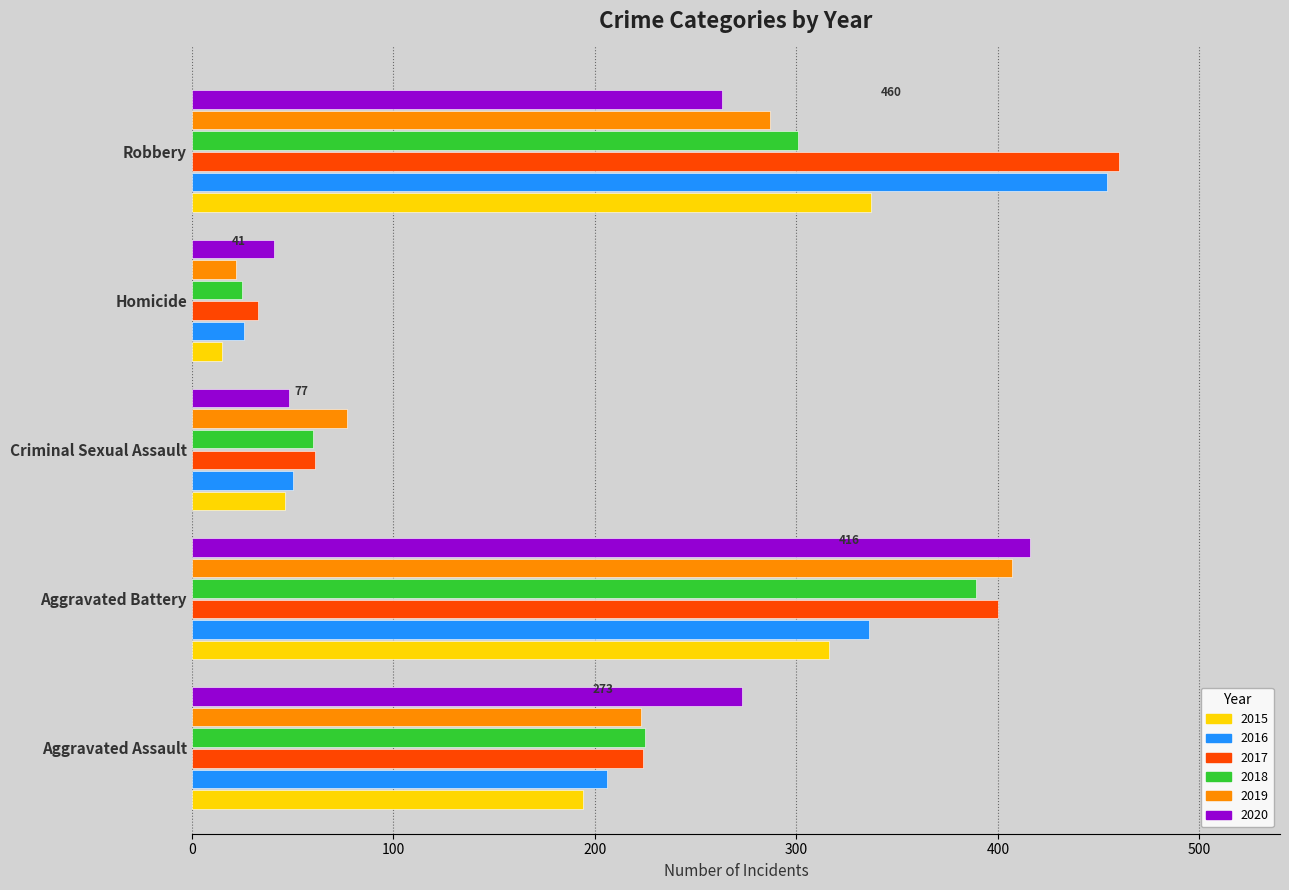

Which series changed the most between Aggravated Assault and Homicide?

2020